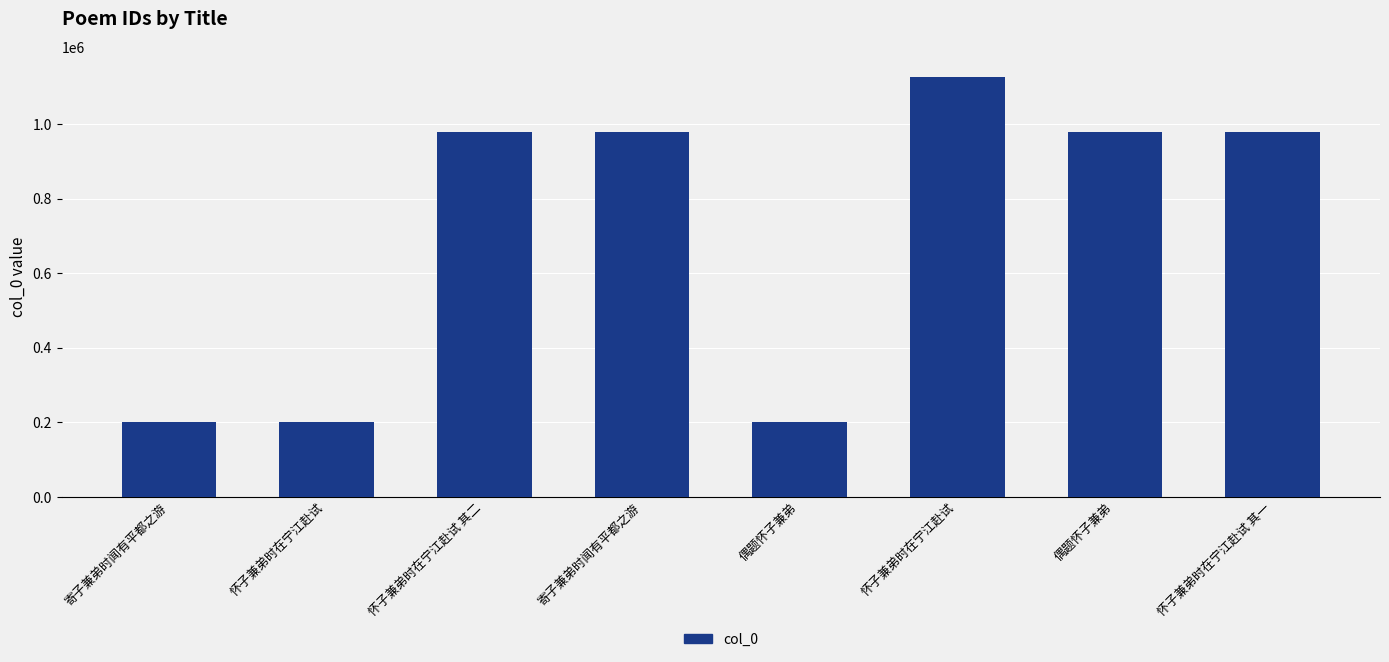

How many data points does each series have?

8